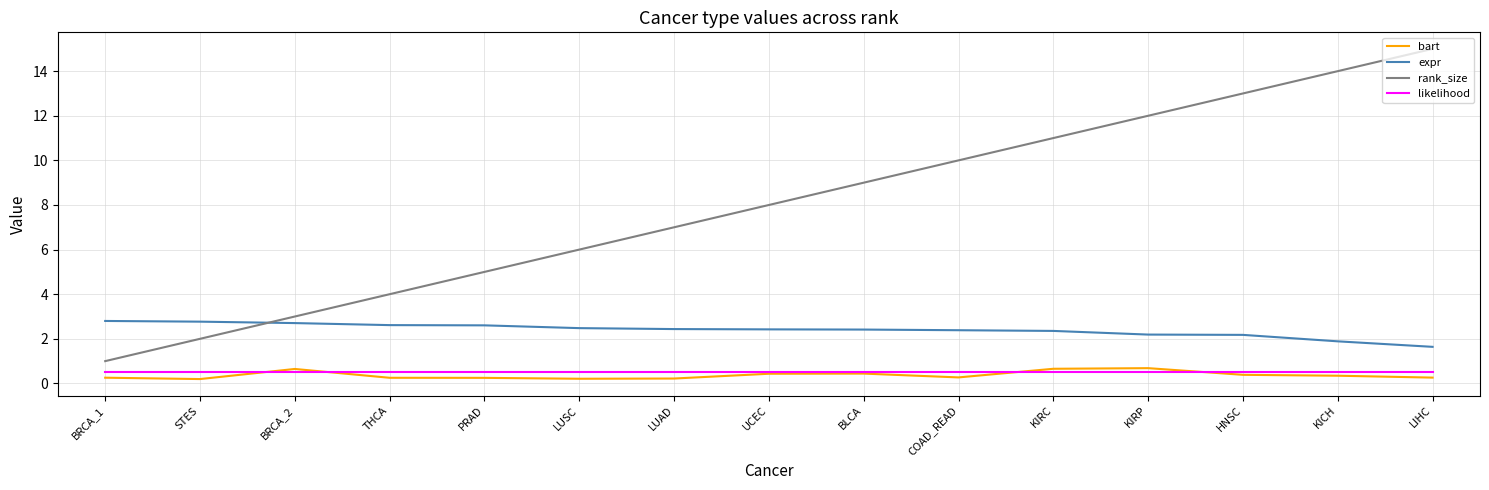

What are all the series names shown in the legend?

bart, expr, rank_size, likelihood